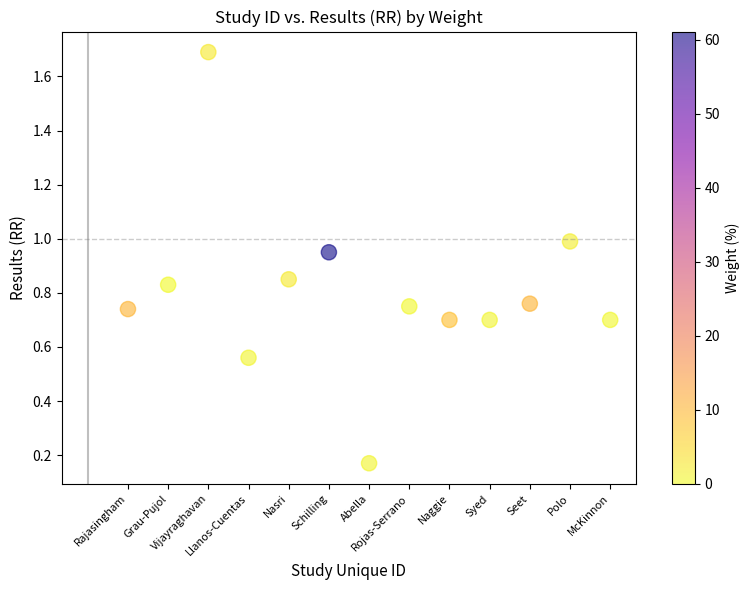

What is the range of Y values (max minus min)?

1.5